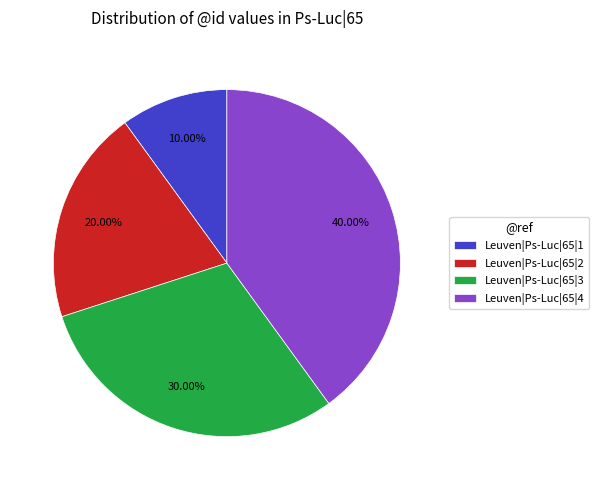

What is the largest slice in the pie chart?

Leuven|Ps-Luc|65|4